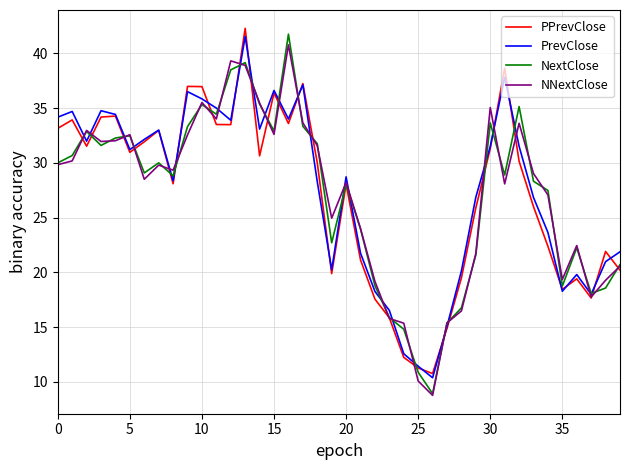

How many lines are shown in the chart?

4